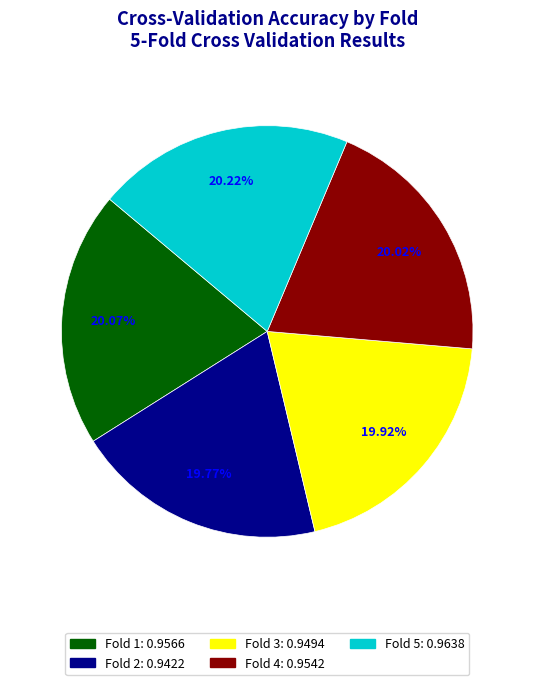

Combined, do Fold 2 and Fold 4 account for over 50%?

No